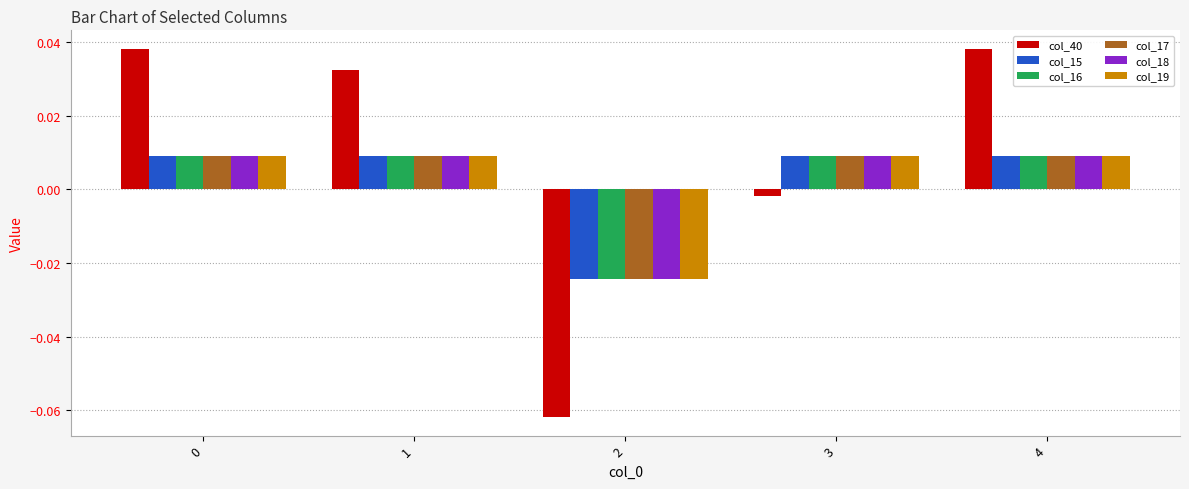

How many bars are there in total?

30